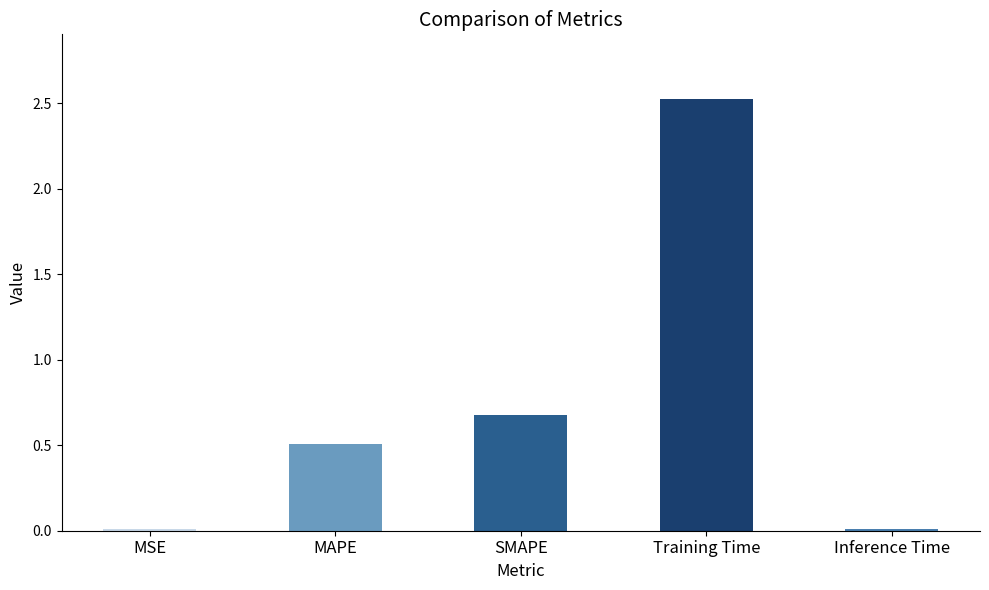

Are the bars horizontal?

No